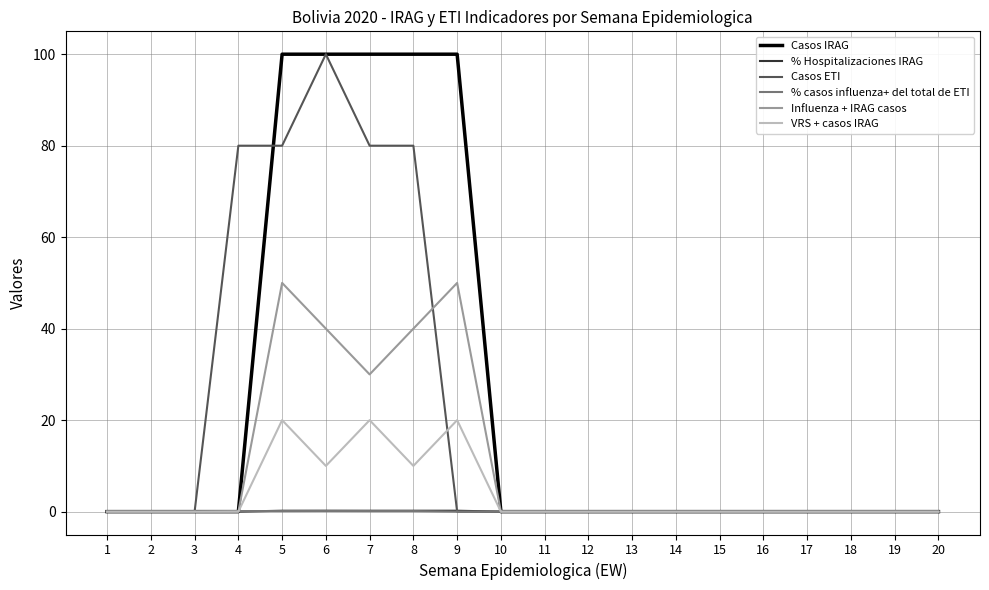

Does the chart have visible grid lines?

Yes